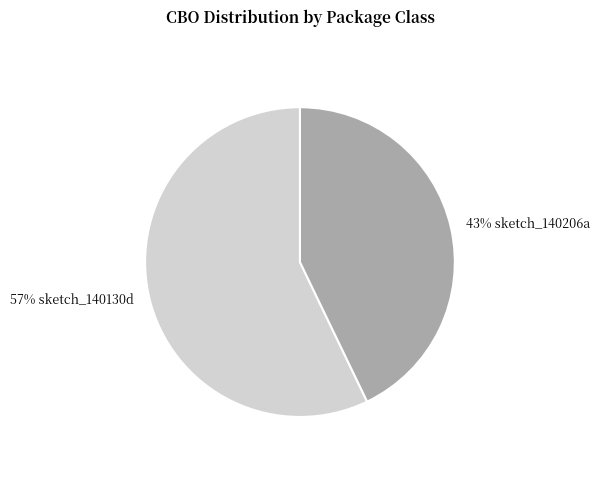

Count the number of slices in the pie.

2